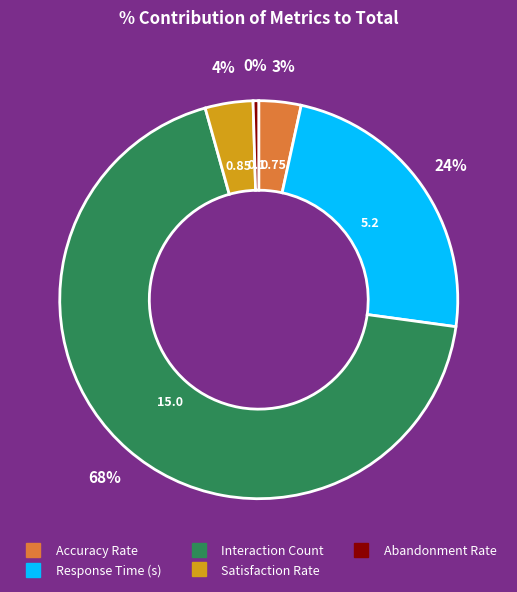

Which category has the biggest portion of the pie?

Interaction Count